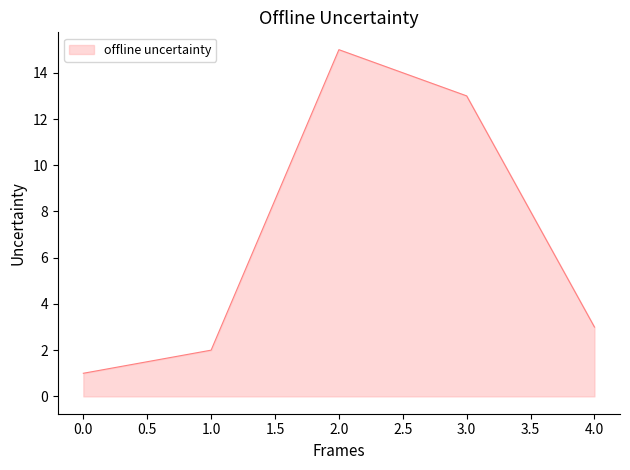

The chart shows a value of 2 at 1.0. True or false?

True